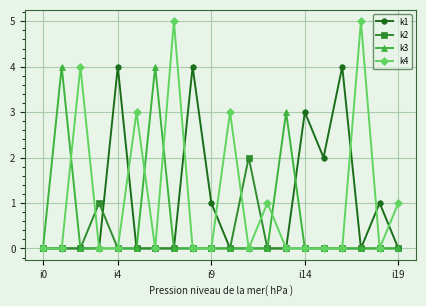

Is this an area chart (filled region under the line)?

No